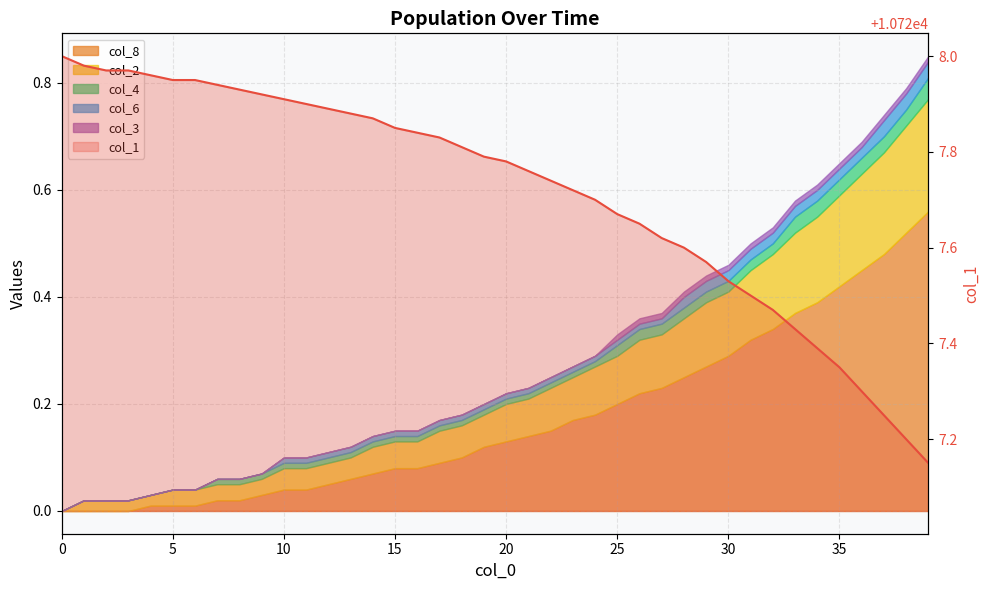

What is the label of the 16th point from the left?

15